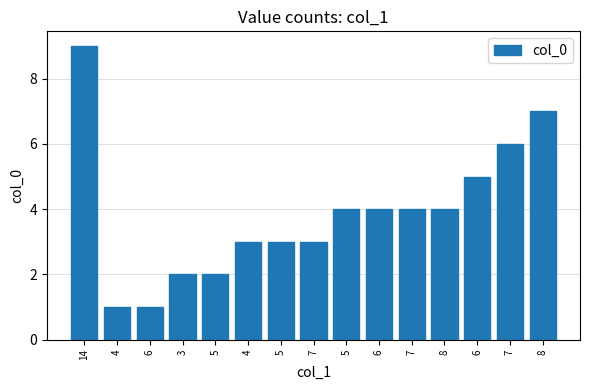

Rank the categories by value from lowest to highest.

4, 6, 3, 5, 4, 5, 7, 5, 6, 7, 8, 6, 7, 8, 14